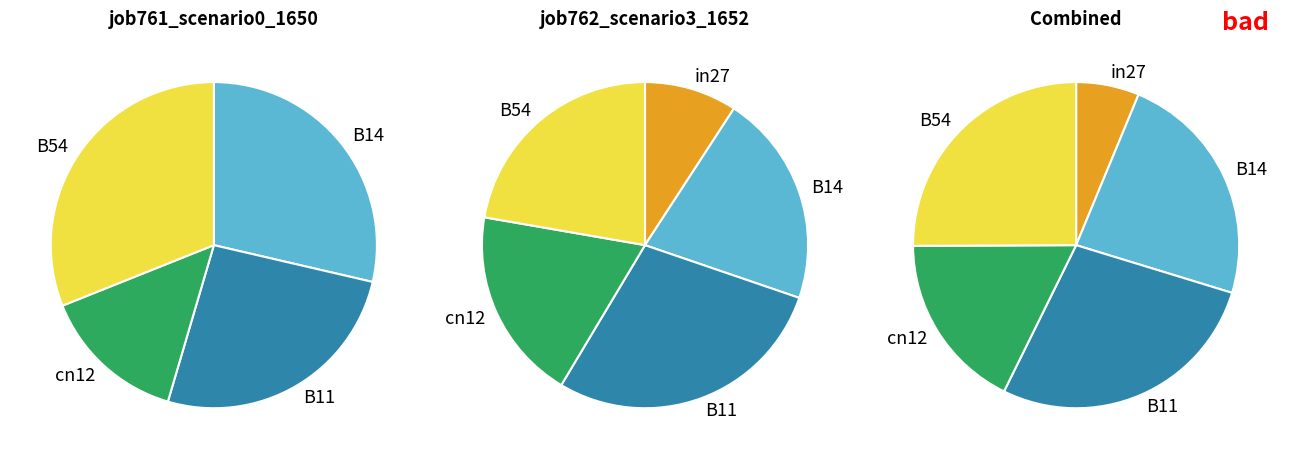

To the nearest percent, what is the difference between the largest and smallest slice percentages?

19%